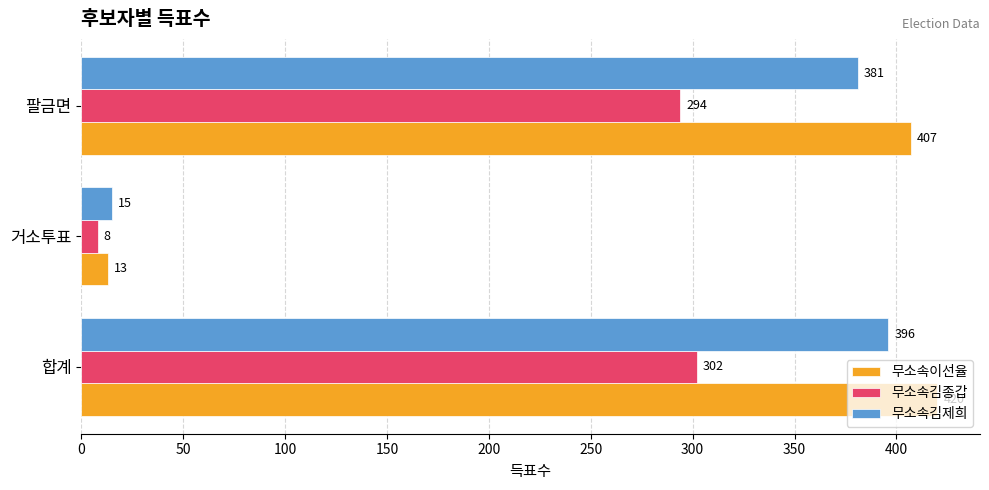

Rank the series by their maximum value, from lowest to highest.

무소속김종갑, 무소속김제희, 무소속이선율